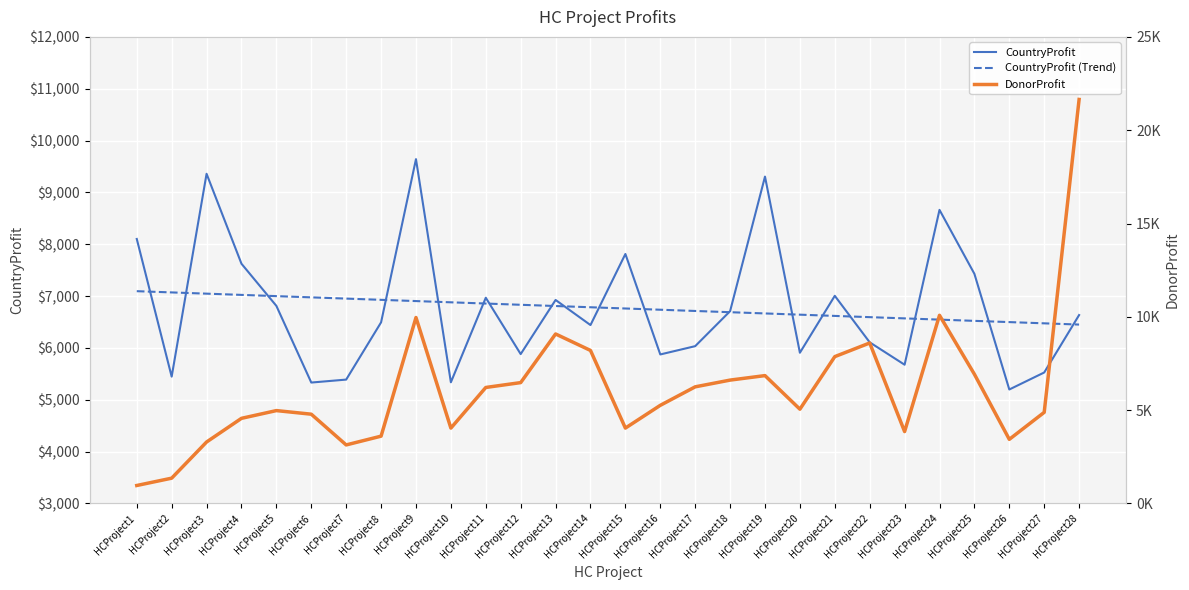

Reading right to left, extract all data points from this chart.

CountryProfit: 6634.0	5526.0	5198.0	7429.0	8663.0	5676.0	6108.0	7005.0	5907.0	9305.0	6709.0	6034.0	5874.0	7812.0	6441.0	6925.0	5881.0	6968.0	5337.0	9642.0	6493.0	5389.0	5332.0	6811.0	7624.0	9359.0	5446.0	8102.0
CountryProfit (Trend): 6450.5	6474.3	6498.2	6522.0	6545.9	6569.7	6593.6	6617.5	6641.3	6665.2	6689.0	6712.9	6736.7	6760.6	6784.4	6808.3	6832.1	6856.0	6879.8	6903.7	6927.5	6951.4	6975.3	6999.1	7023.0	7046.8	7070.7	7094.5
DonorProfit: 21648.0	4881.0	3434.0	6924.0	10081.0	3851.0	8598.0	7867.0	5050.0	6850.0	6609.0	6248.0	5257.0	4038.0	8198.0	9081.0	6475.0	6214.0	4037.0	9963.0	3605.0	3135.0	4782.0	4975.0	4560.0	3292.0	1354.0	961.0